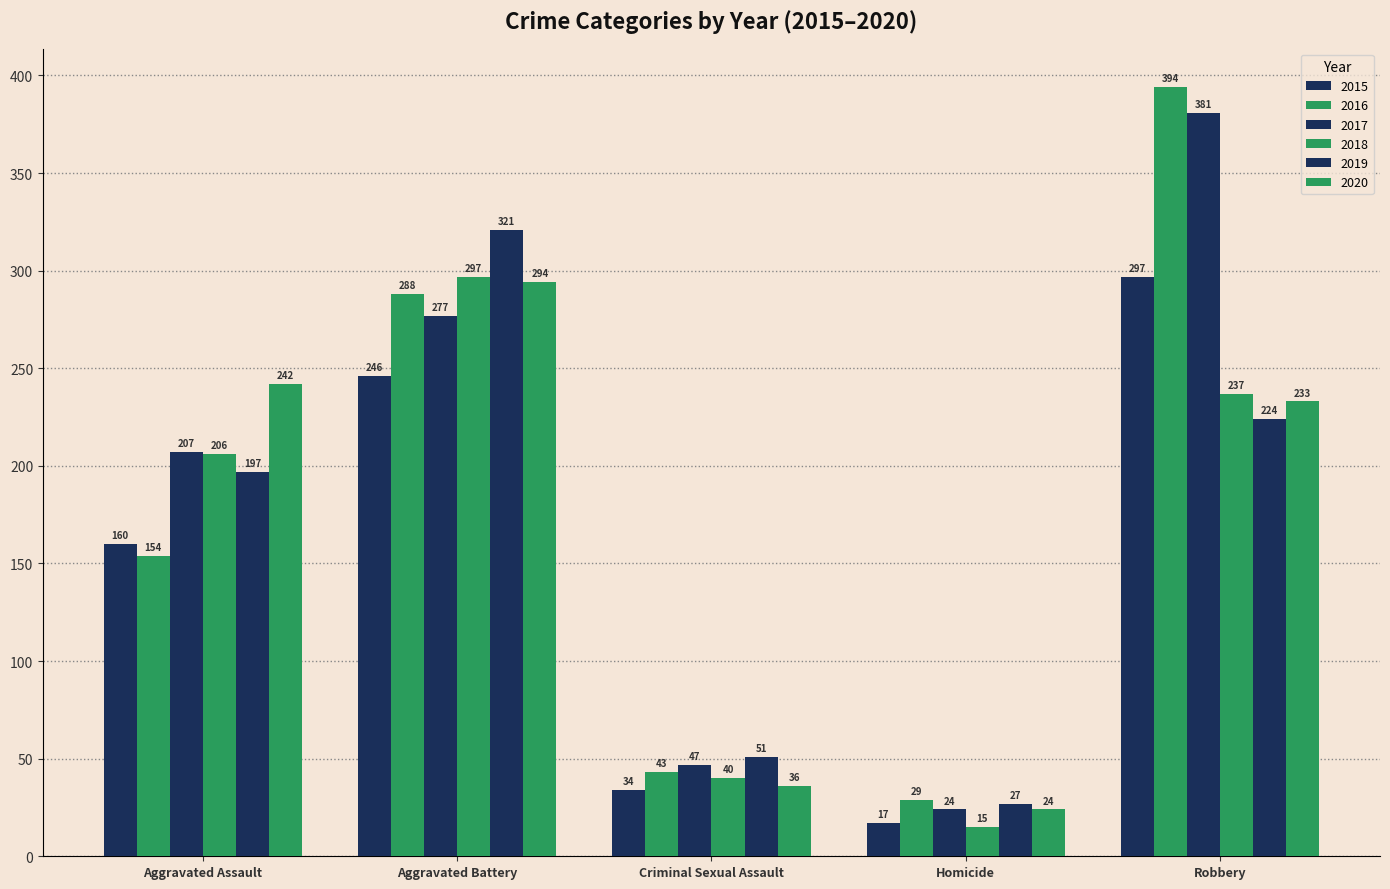

What is the value of the 2019 bar at the 2nd from the left?

321